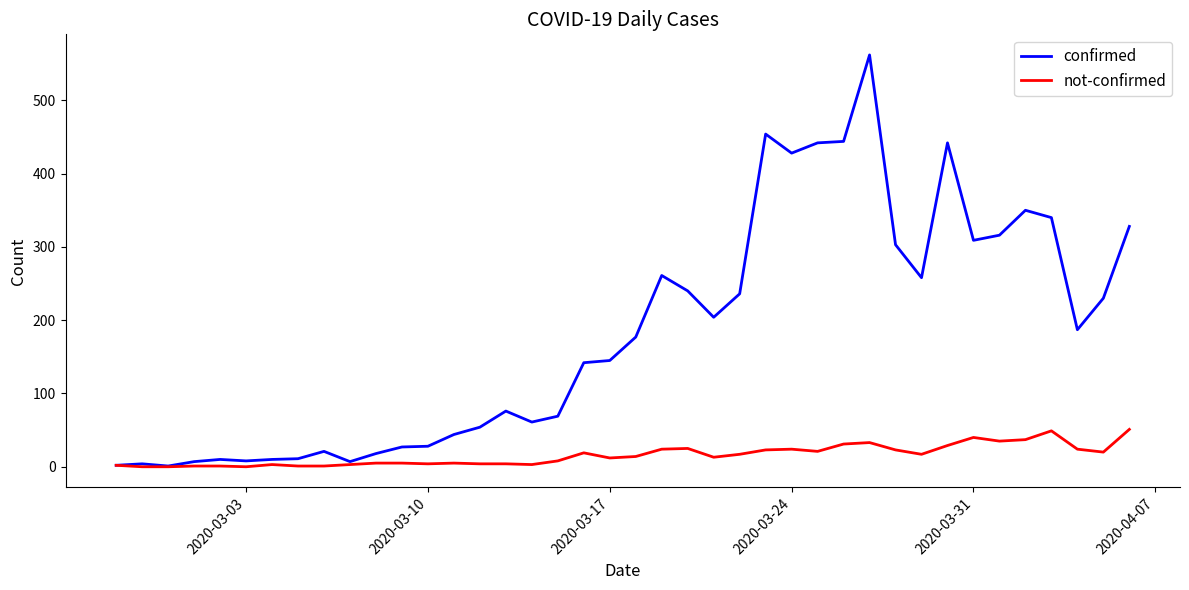

Which series has the widest spread of values?

confirmed